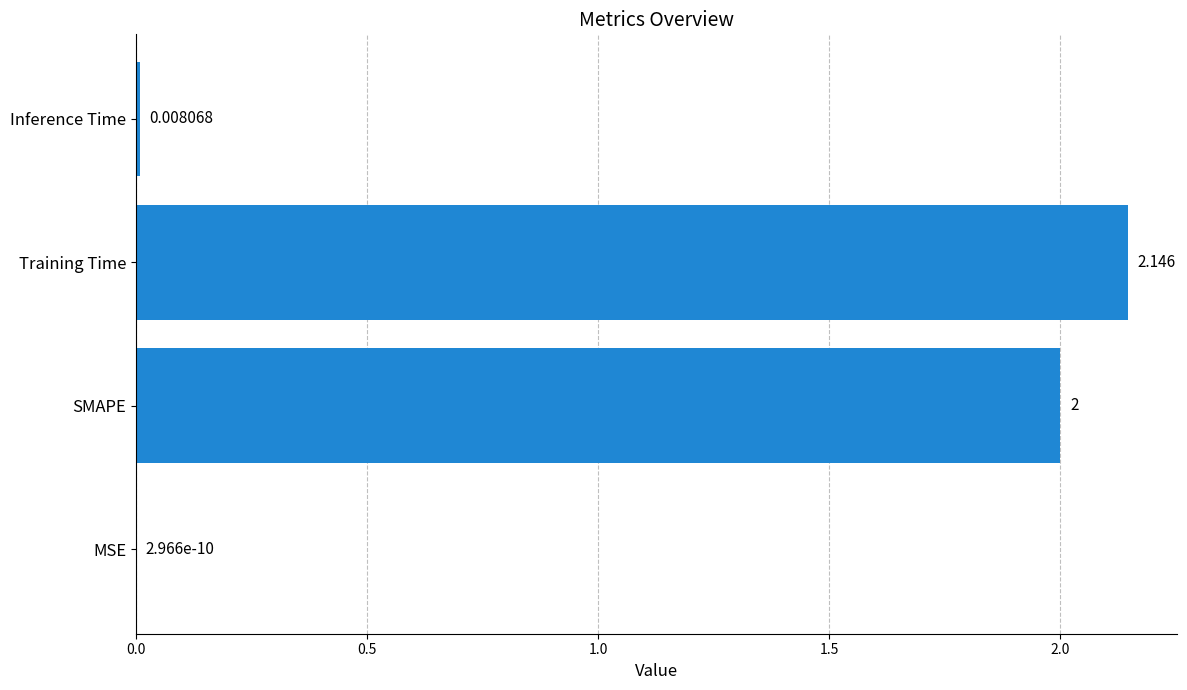

Which label corresponds to the largest value in the chart?

Training Time